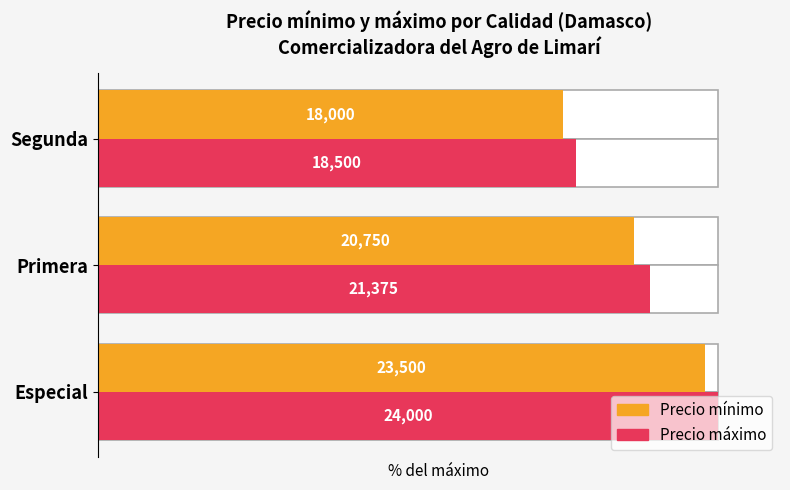

At Segunda, list the series in order from smallest to largest.

Precio mínimo, Precio máximo